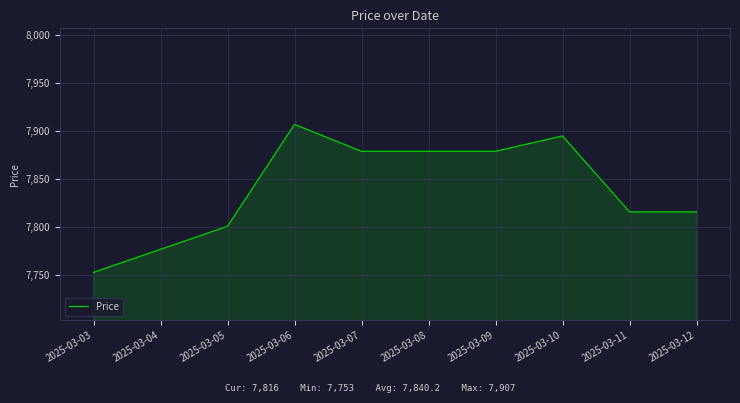

Is it true that the value at 2025-03-10 is 7895?

True